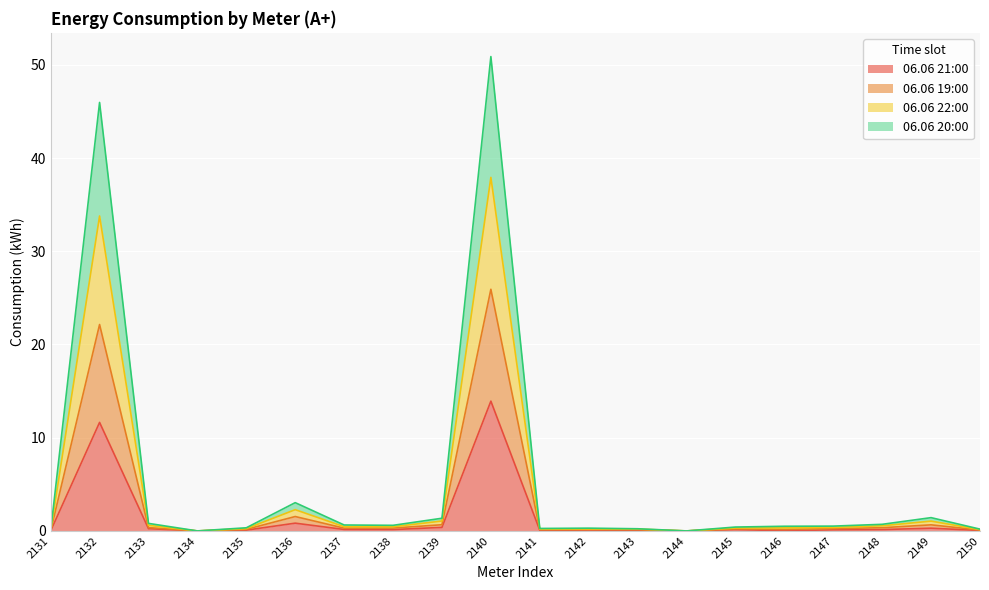

How many values in the 06.06 22:00 series exceed 0?

17